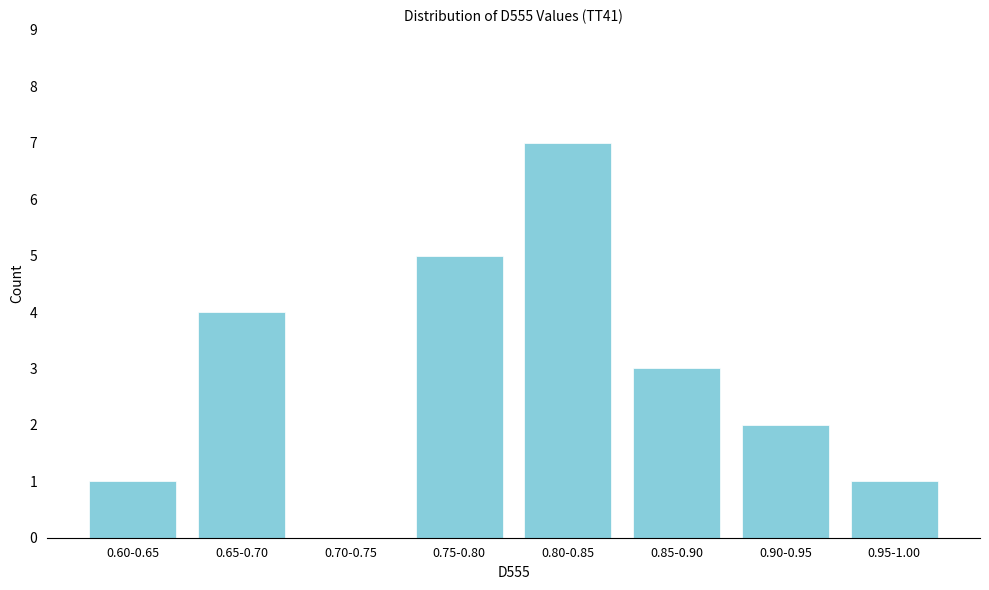

Reading right to left, transcribe all the data shown in this chart.

0.95-1.00=1	0.90-0.95=2	0.85-0.90=3	0.80-0.85=7	0.75-0.80=5	0.70-0.75=0	0.65-0.70=4	0.60-0.65=1